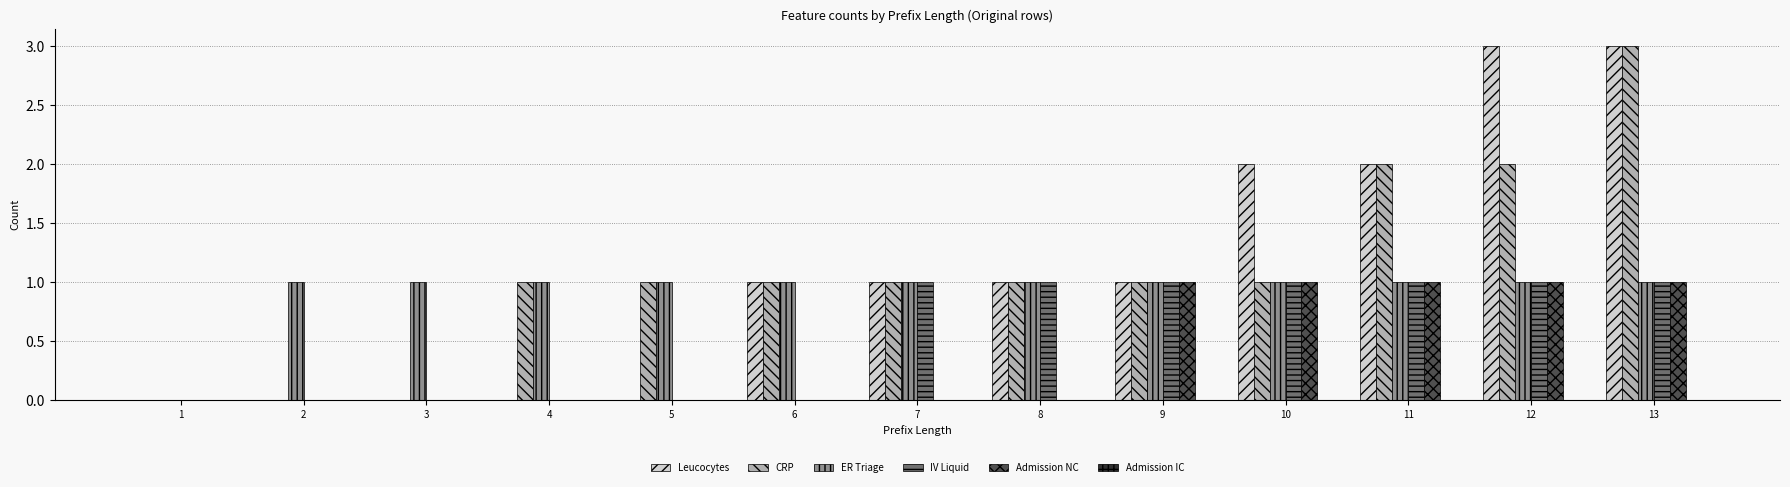

Which series changed the most between 4 and 12?

Leucocytes